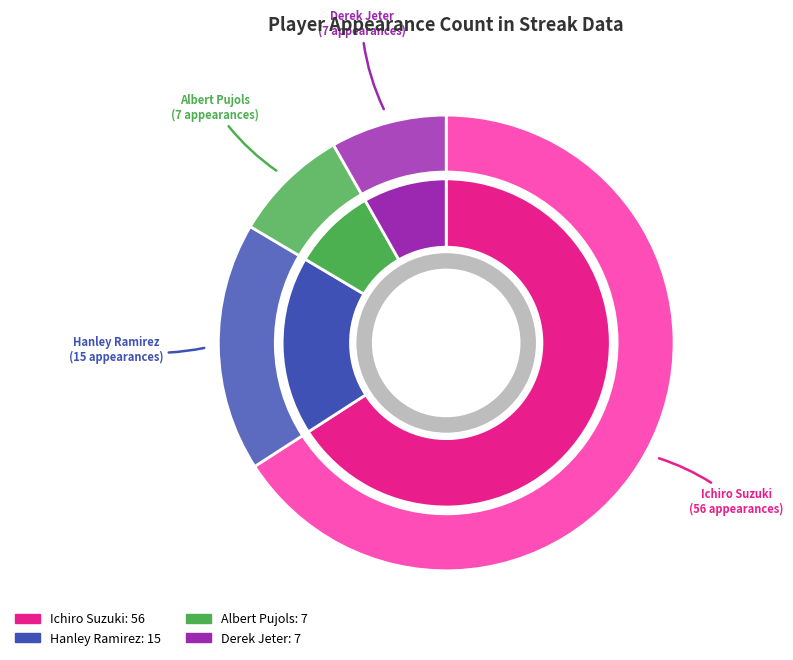

To the nearest percent, what is the average slice percentage?

25%